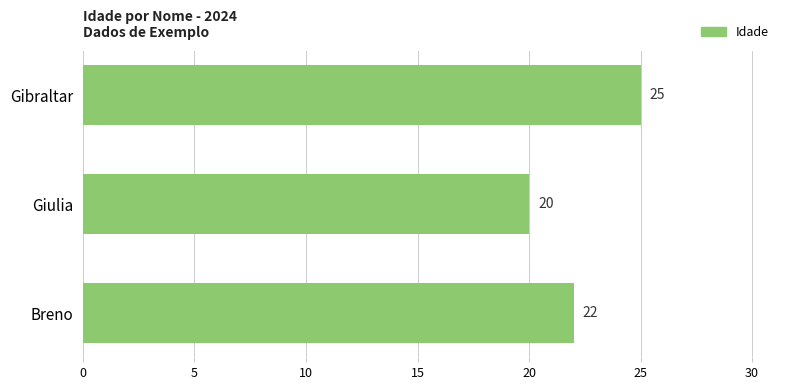

How many bars are there in total?

3